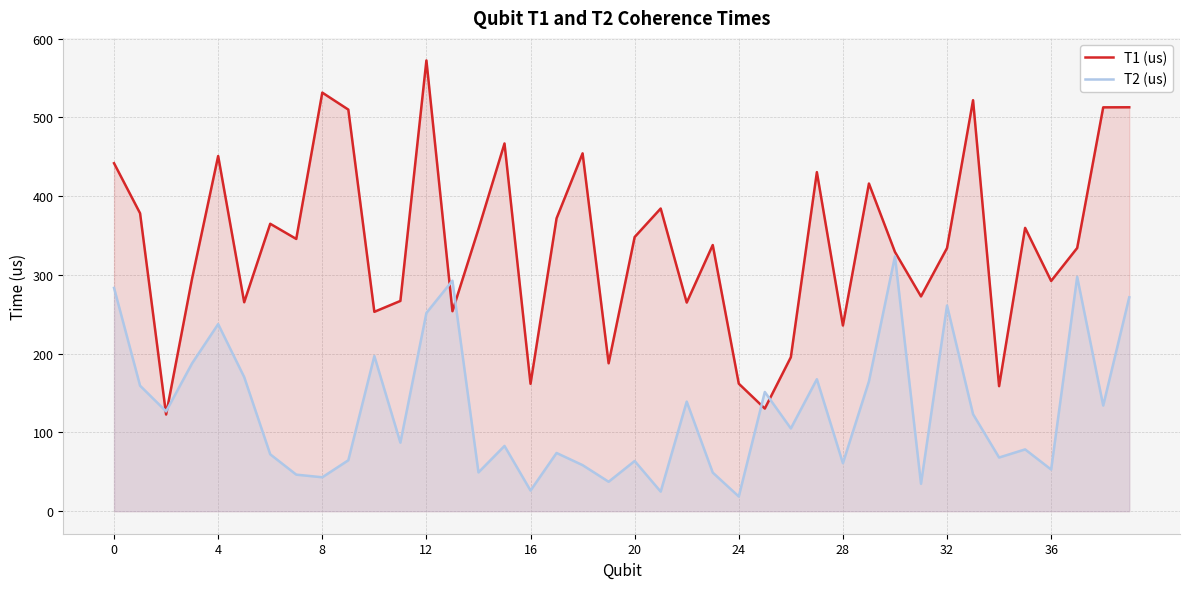

What is the approximate value of T1 (us) at 17?

371.8